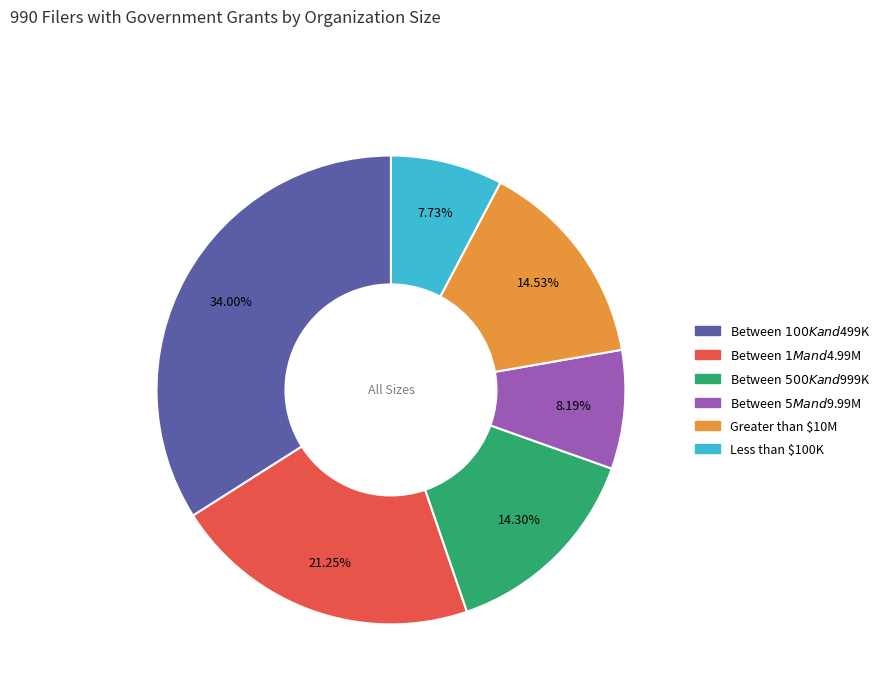

To the nearest percent, what is the combined percentage of Greater than $10M and Between $5M and $9.99M?

23%